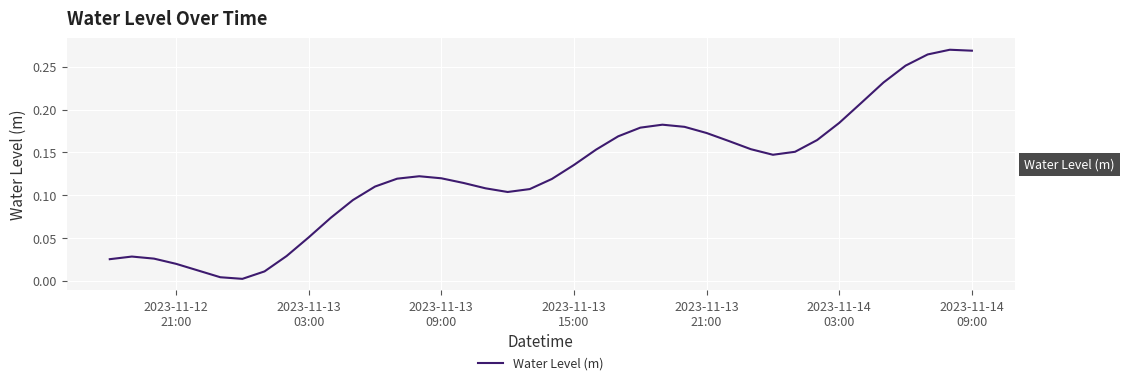

Does the chart display data point markers on the line(s)?

No